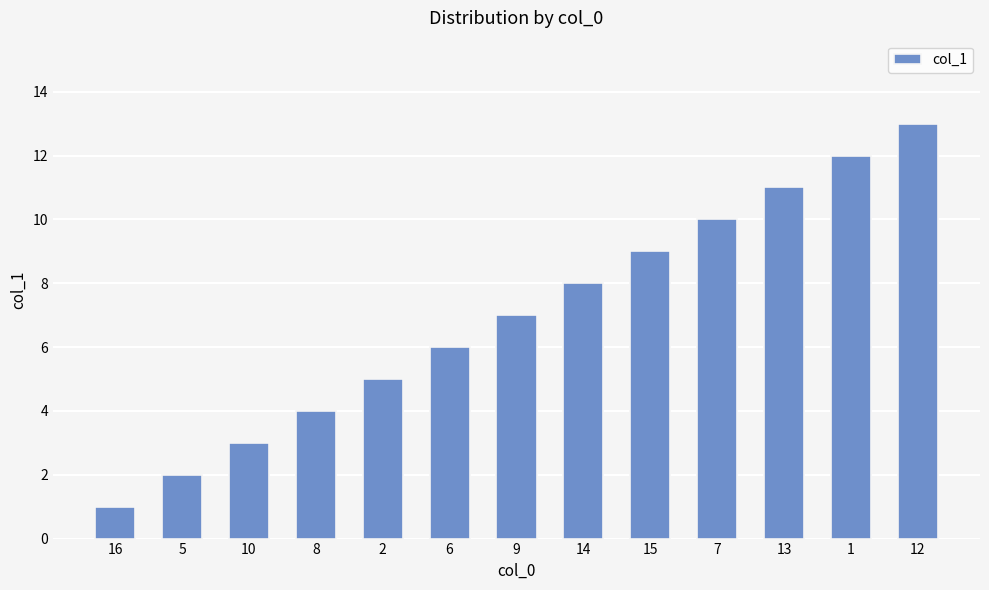

What is the smallest value displayed?

1